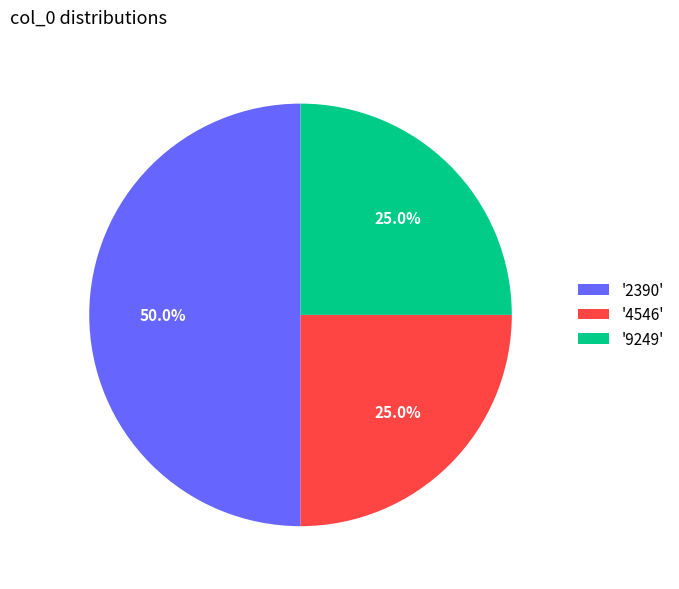

Approximately how many times larger is the value at '2390' compared to '9249'?

2.0